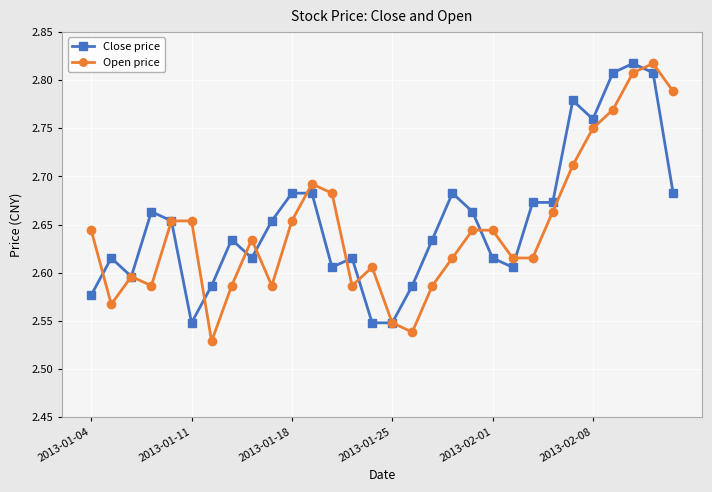

At how many categories does at least one series exceed 2?

30